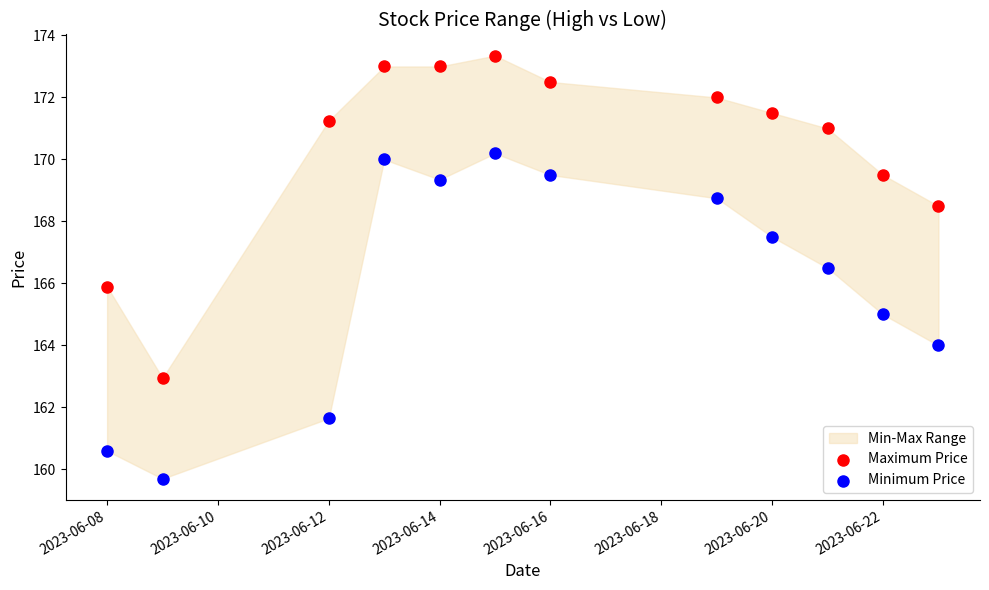

Across all data points, what is the range of X values (max minus min)?

15.0